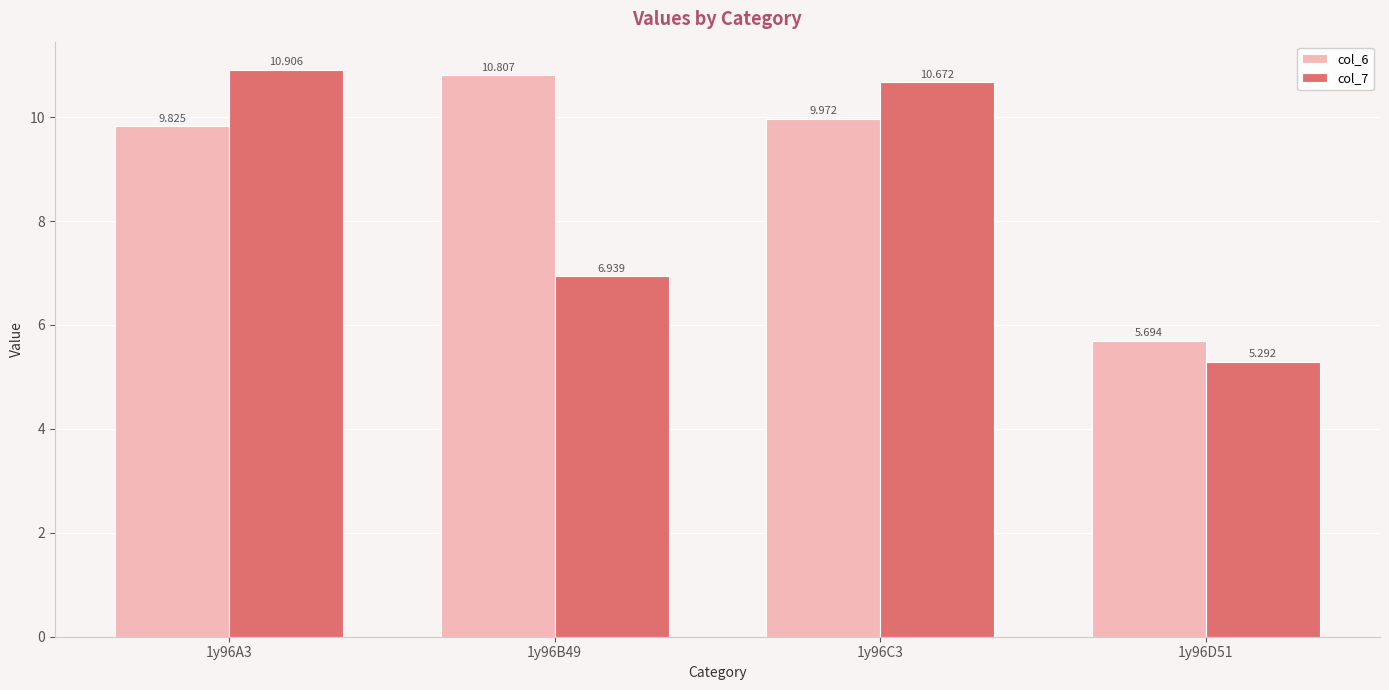

True or false: col_7 has a value of 10.7 at 1y96C3.

True